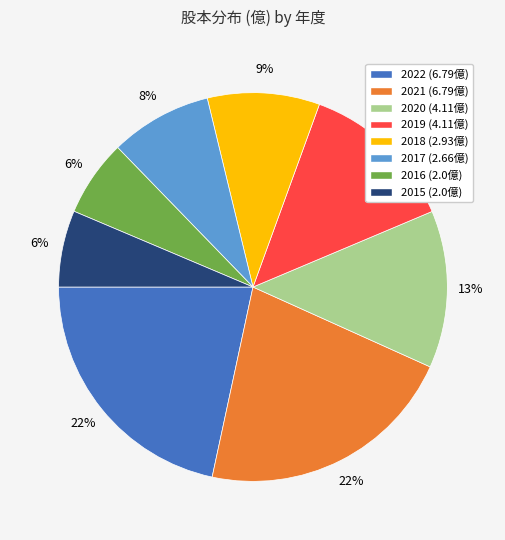

Which has a higher value, 2015 or 2022?

2022